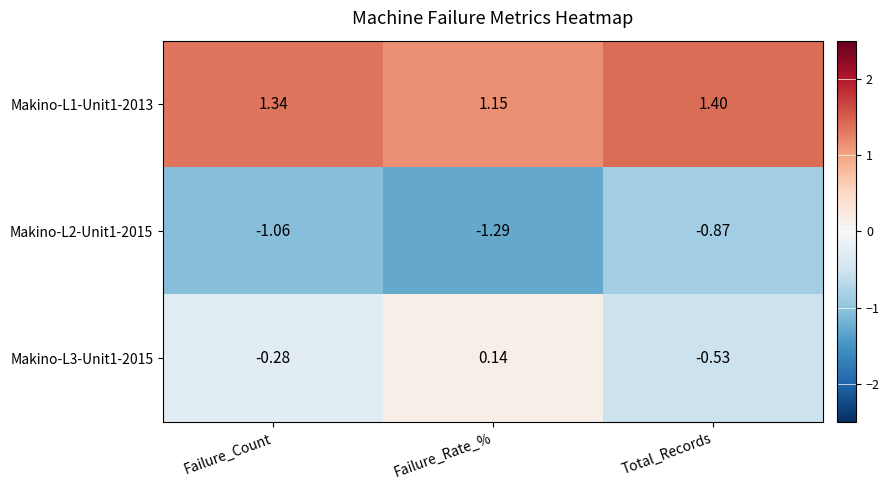

At which label does Makino-L3-Unit1-2015 reach its minimum?

Total_Records